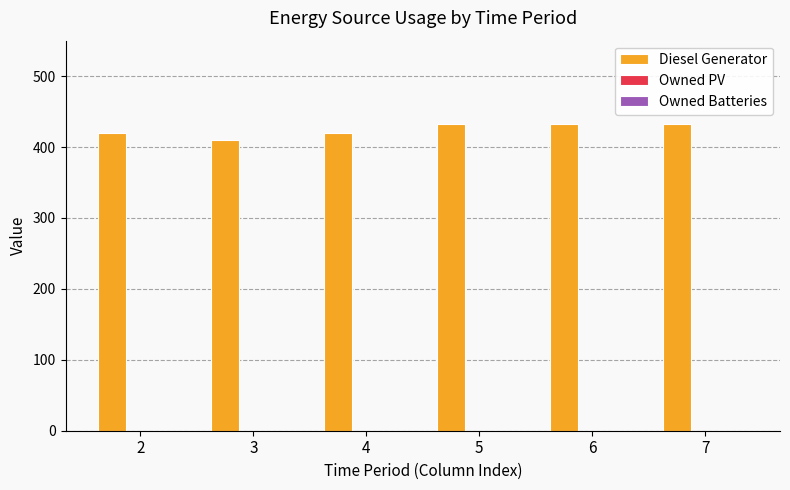

Is it true that the value at 5 is 433?

True